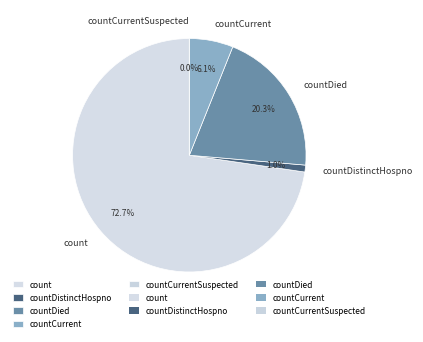

What is the largest slice in the pie chart?

count